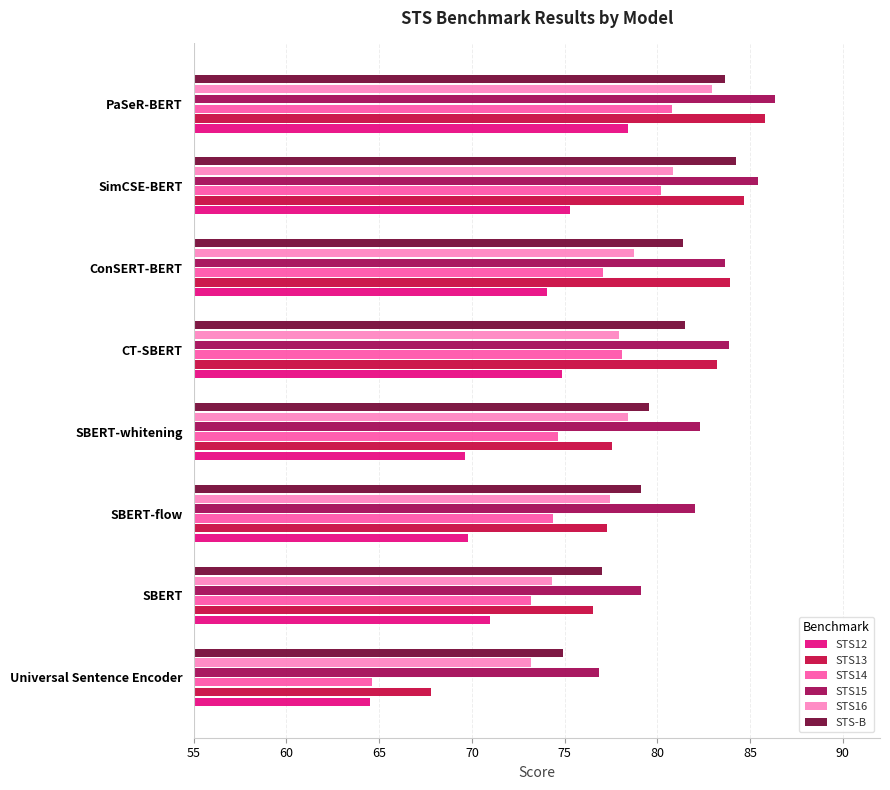

Which series has the largest total across all categories?

STS15